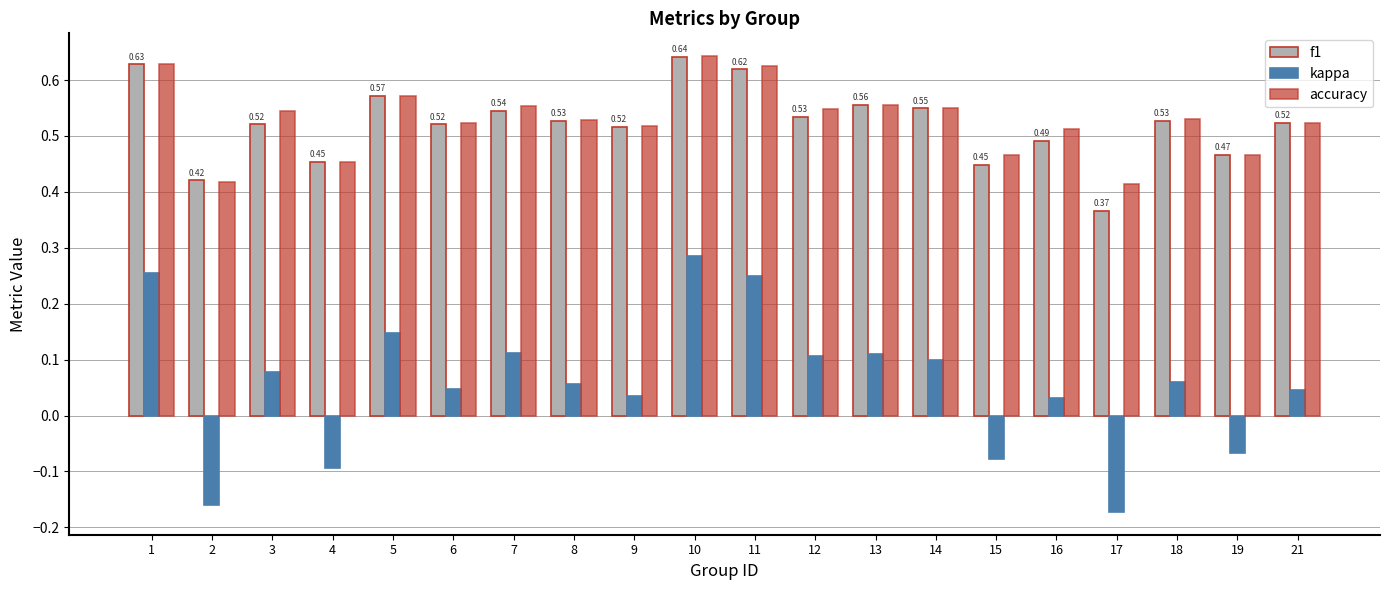

Is it true that f1 equals 0.5 at 21?

True